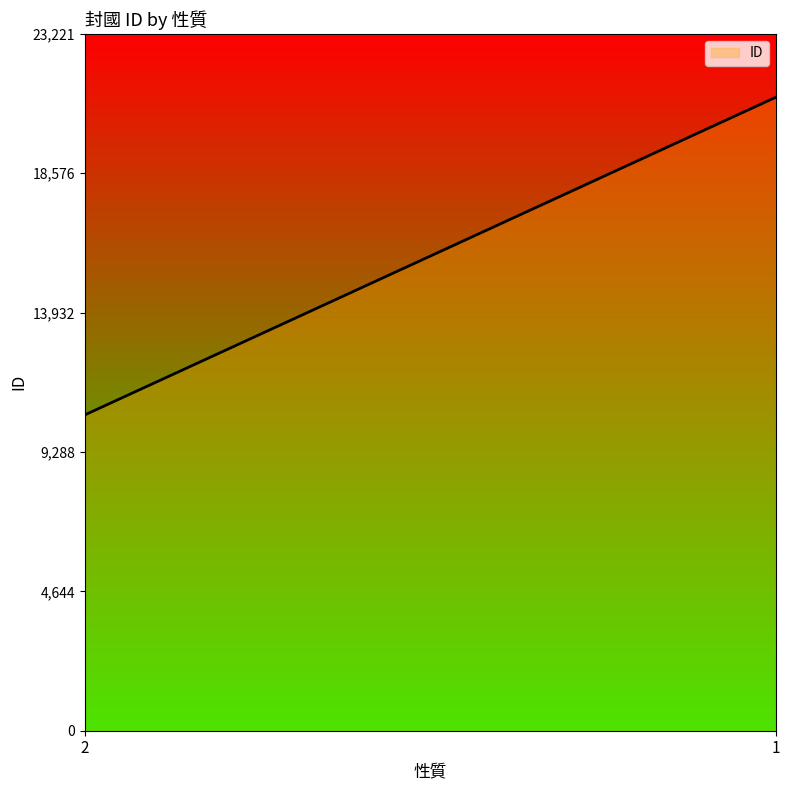

What is the smallest value displayed?

10524